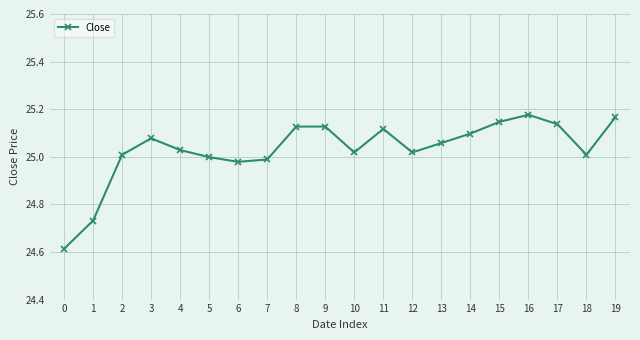

The value at 10 is 17.3. True or false?

False